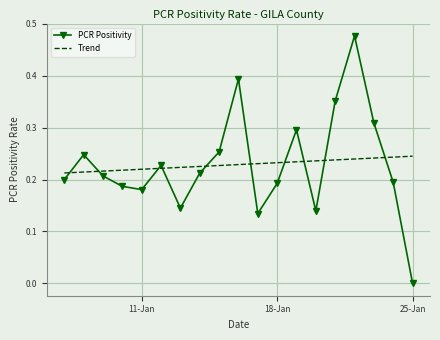

True or false: Trend and PCR Positivity intersect in this chart.

True